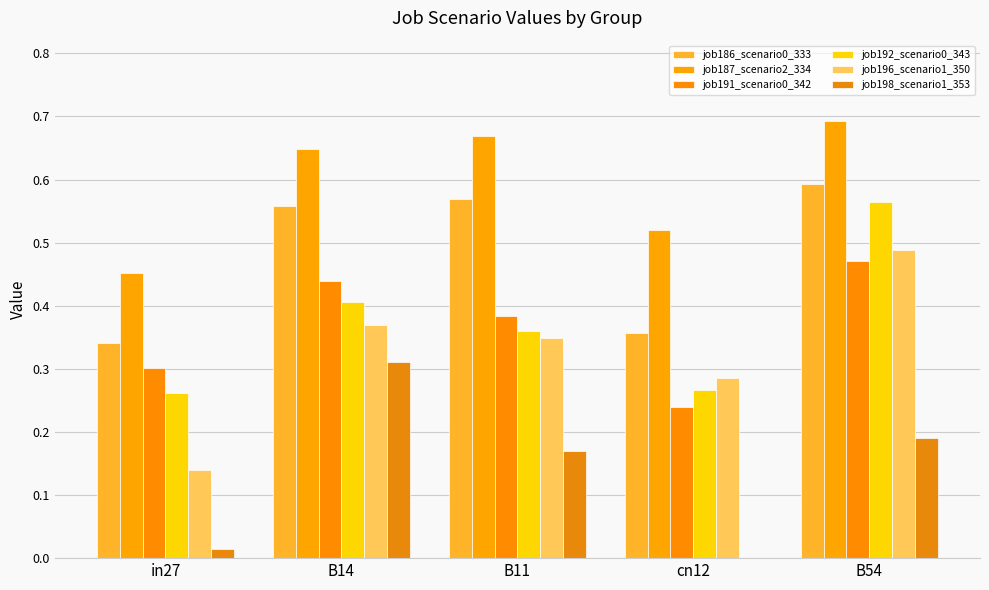

At which label is job198_scenario1_353 closest to 0?

cn12